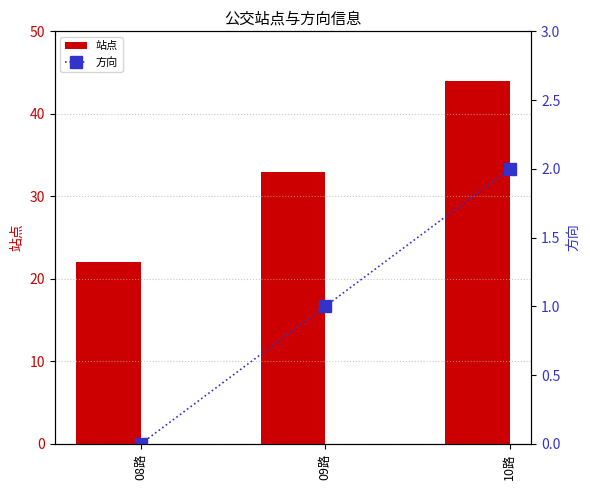

What is the average value of the 站点 series?

33